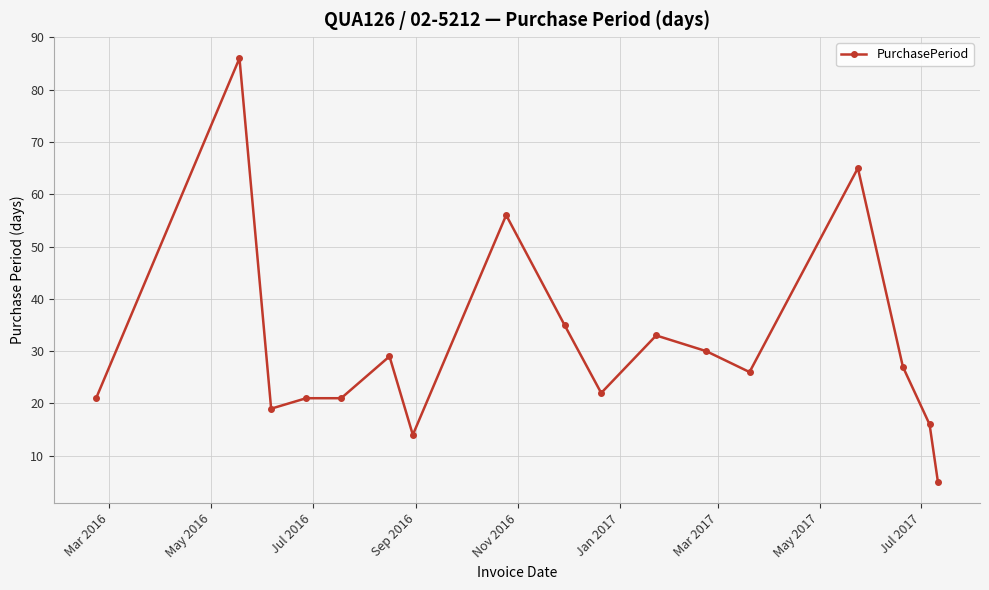

Does the chart display data point markers on the line(s)?

Yes